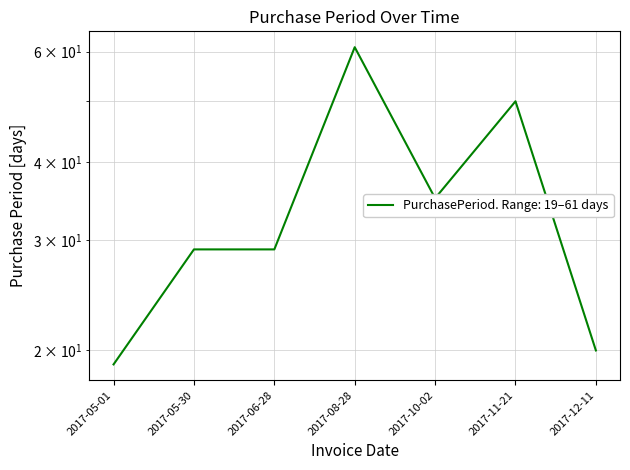

What is the sum of all values?

243